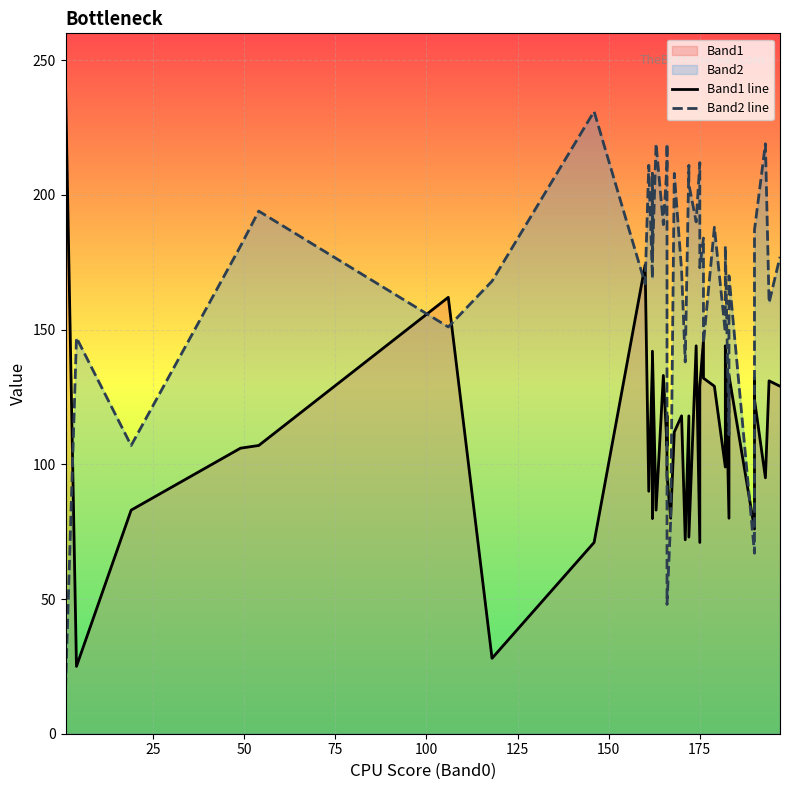

At how many categories does at least one series exceed 30?

40